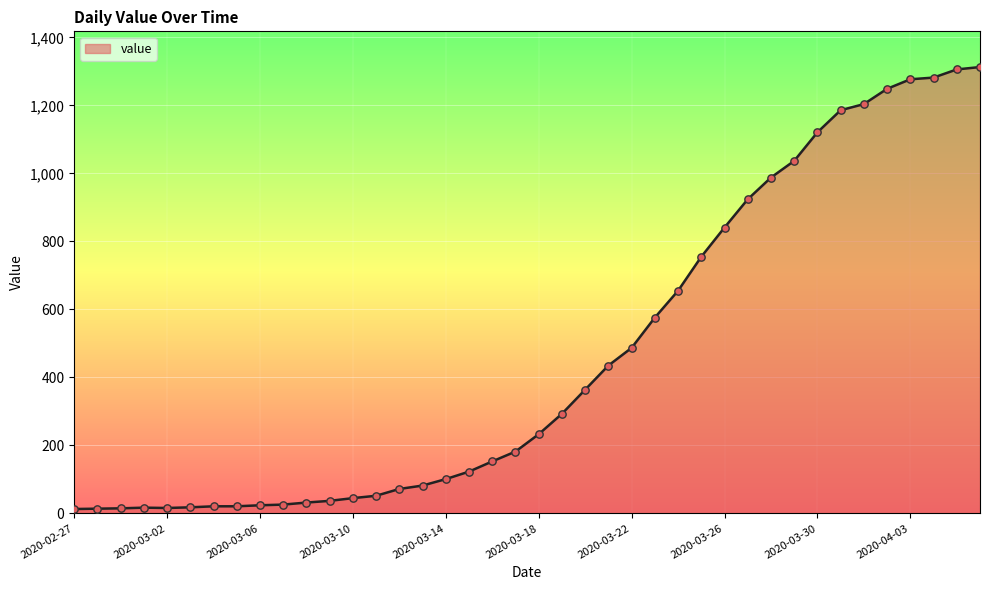

What is the difference between the maximum and minimum values?

1300